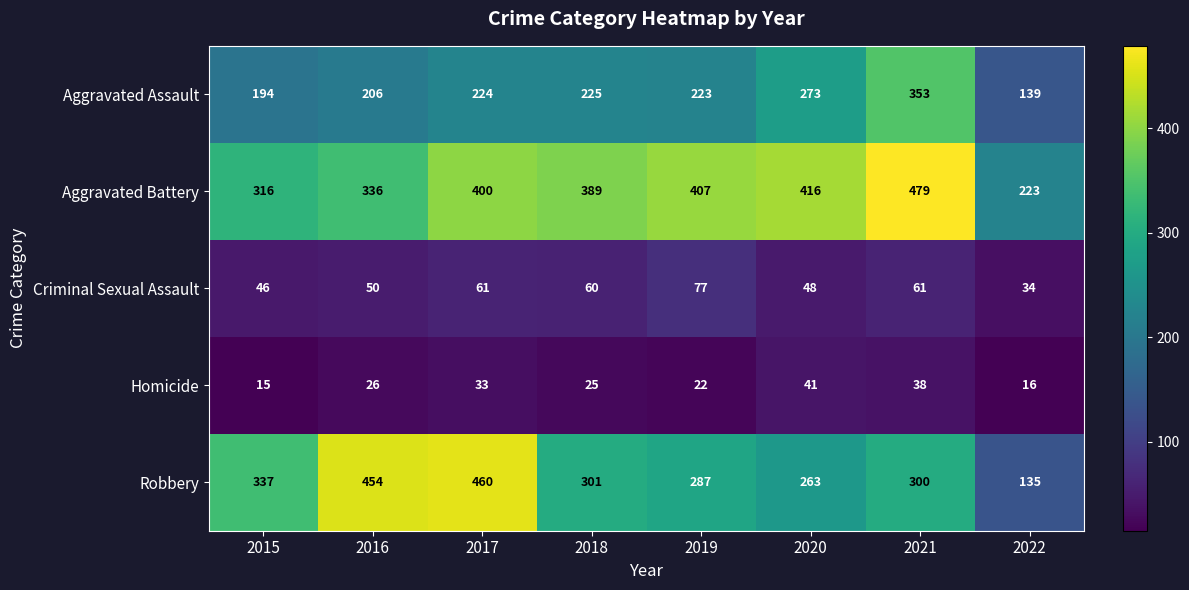

At how many categories does at least one series exceed 265?

7